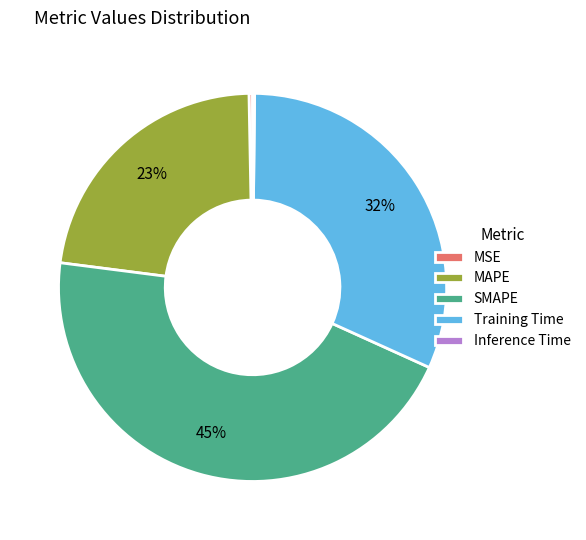

Combined, do Training Time and MSE account for over 50%?

No